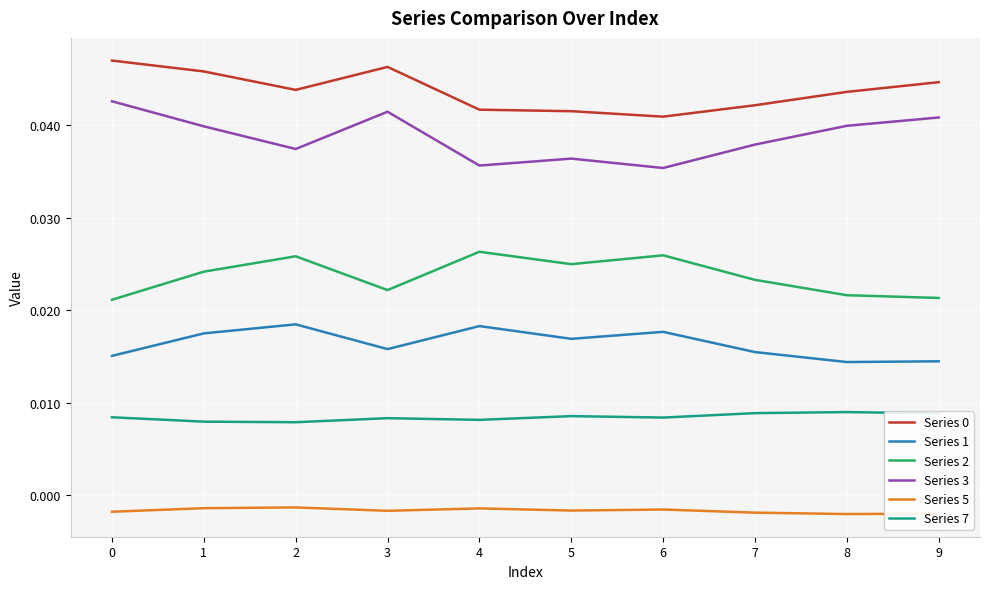

True or false: Series 0 and Series 1 intersect in this chart.

False